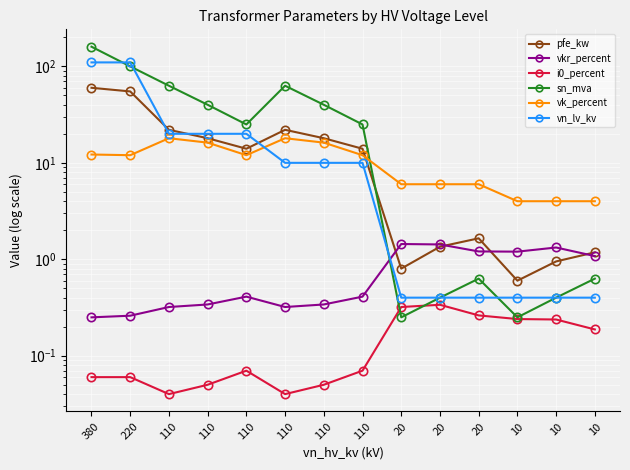

Between 110 and 110, which series saw the biggest shift?

sn_mva